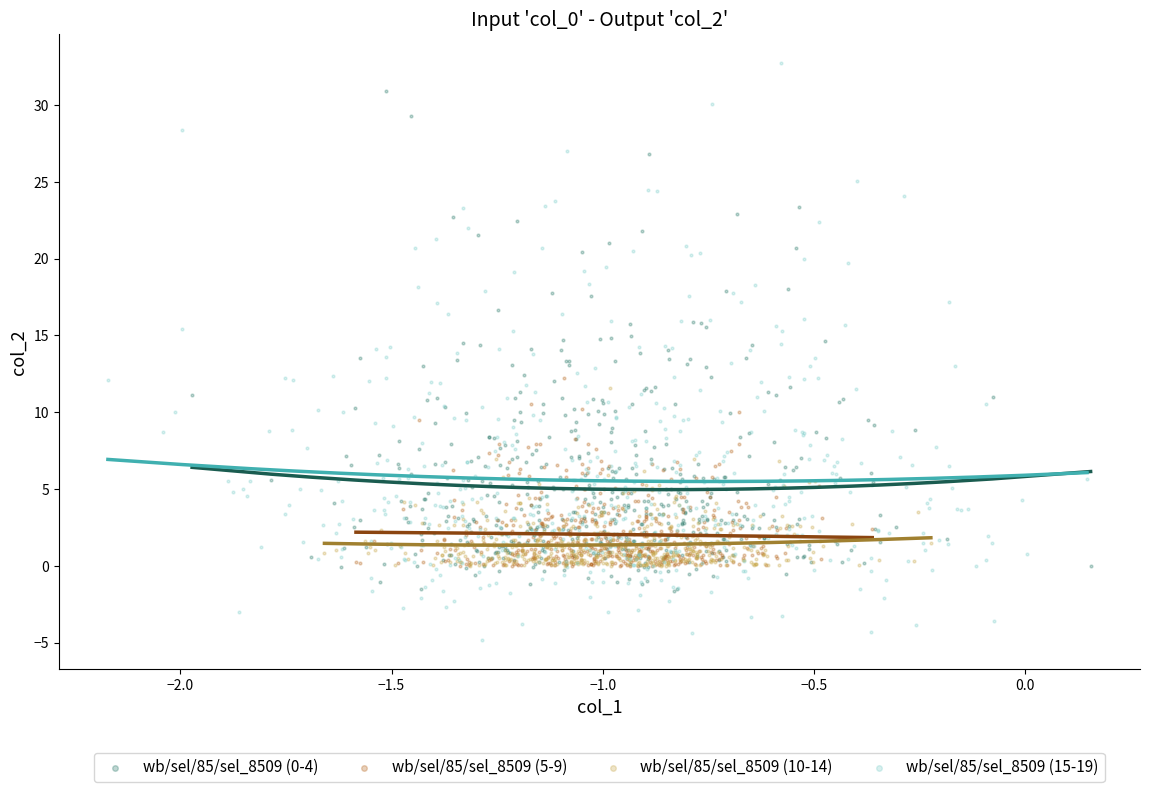

Which series has the widest spread of Y values?

wb/sel/85/sel_8509 (15-19)